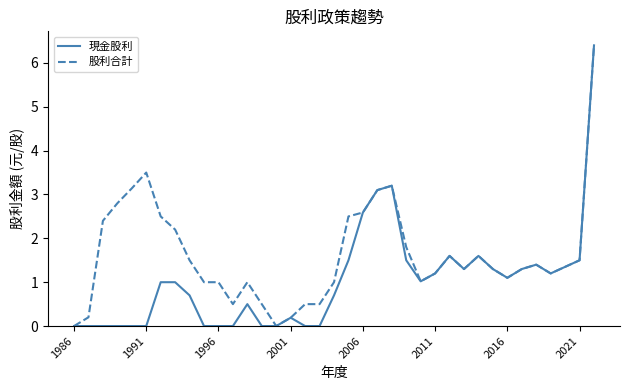

Reading left to right, transcribe all the data shown in this chart.

現金股利: 0.0	0.0	0.0	0.0	0.0	0.0	1.0	1.0	0.7	0.0	0.0	0.0	0.5	0.0	0.0	0.2	0.0	0.0	0.7	1.5	2.6	3.1	3.2	1.5	1.0	1.2	1.6	1.3	1.6	1.3	1.1	1.3	1.4	1.2	1.4	1.5	6.4
股利合計: 0.0	0.2	2.4	2.8	3.1	3.5	2.5	2.2	1.5	1.0	1.0	0.5	1.0	0.5	0.0	0.2	0.5	0.5	1.0	2.5	2.6	3.1	3.2	1.8	1.0	1.2	1.6	1.3	1.6	1.3	1.1	1.3	1.4	1.2	1.4	1.5	6.4